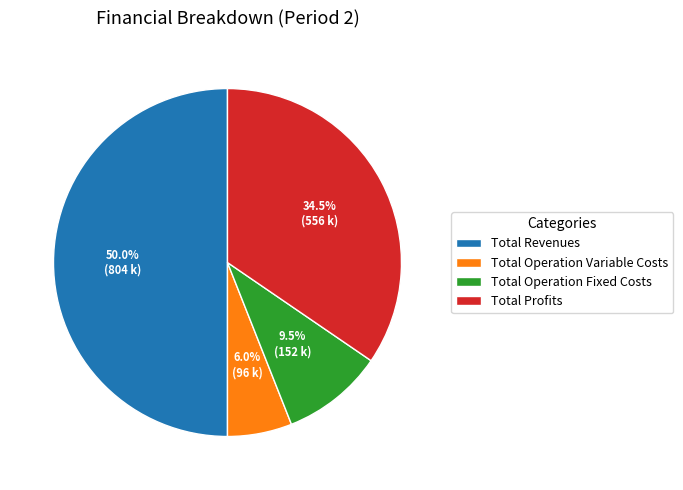

What is the smallest slice in the pie chart?

Total Operation Variable Costs